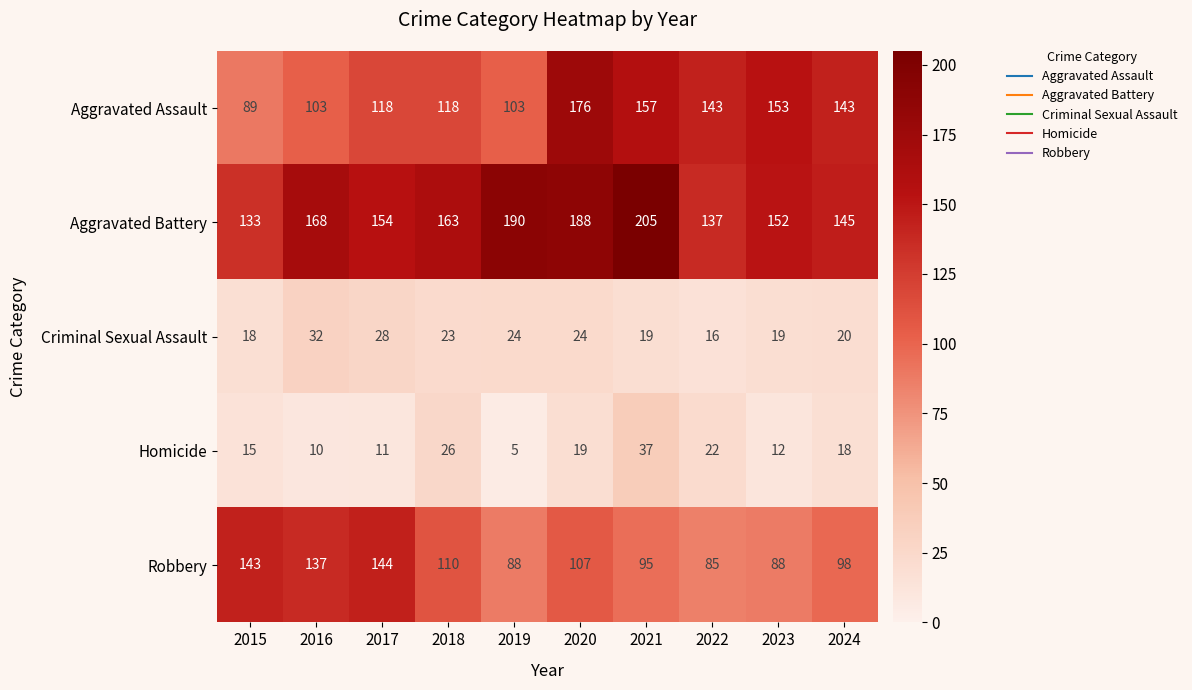

At how many categories does at least one series exceed 148?

7